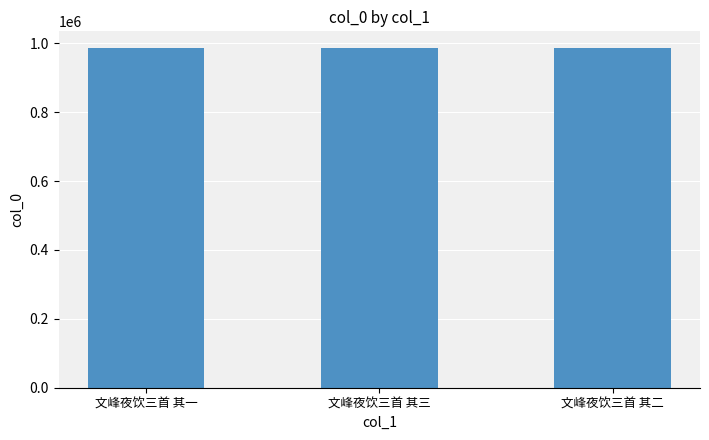

What is the change in value from 文峰夜饮三首 其一 to 文峰夜饮三首 其二?

-1